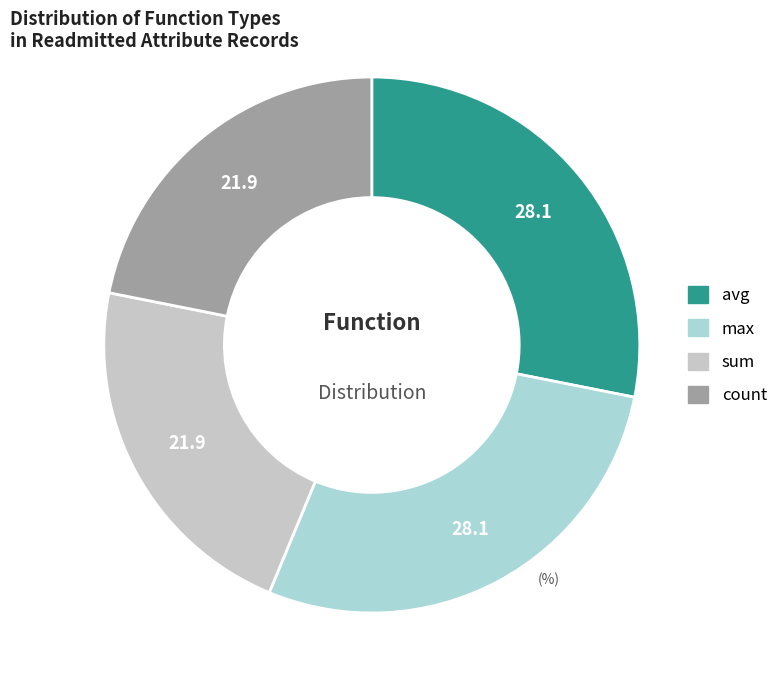

To the nearest percent, what is the difference between the max and sum slice percentages?

6%